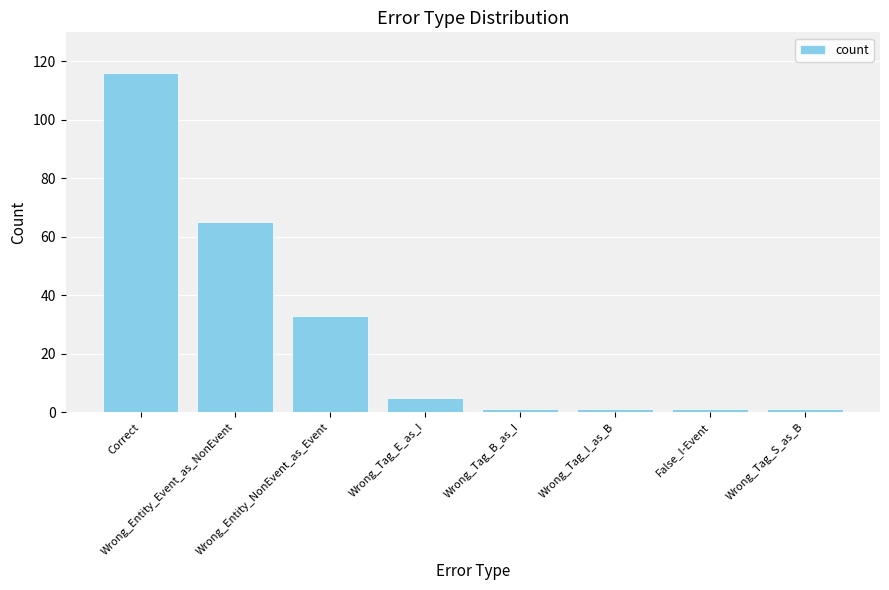

What is the change in value from Correct to Wrong_Tag_E_as_I?

-111